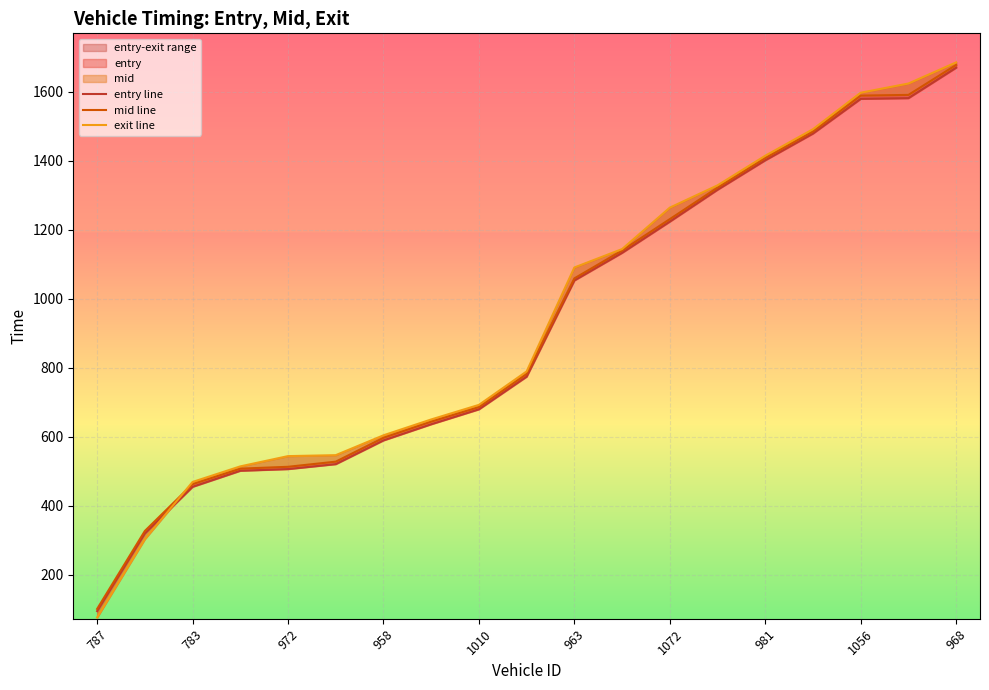

Does the chart display data point markers on the line(s)?

No